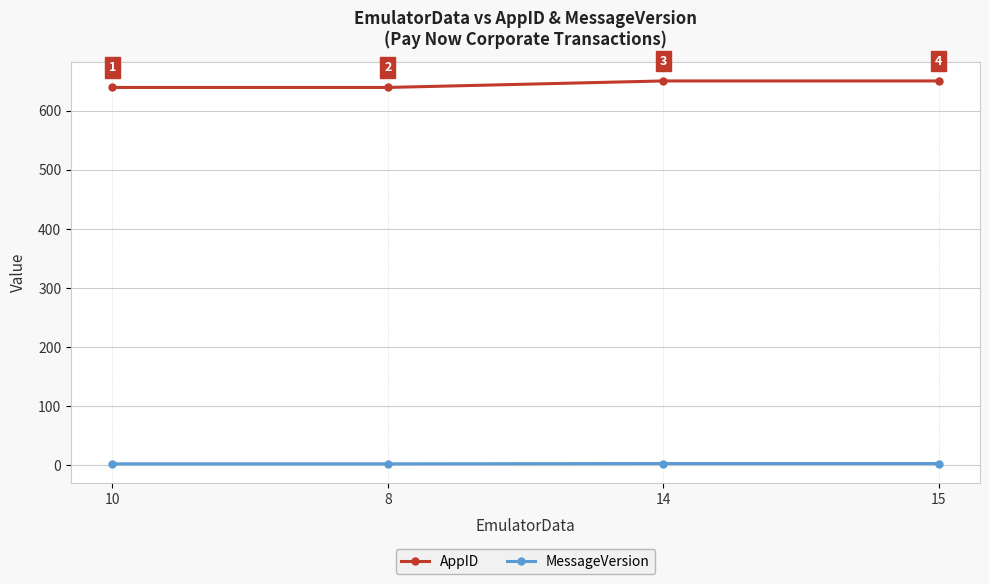

What is the maximum value for AppID?

650.0